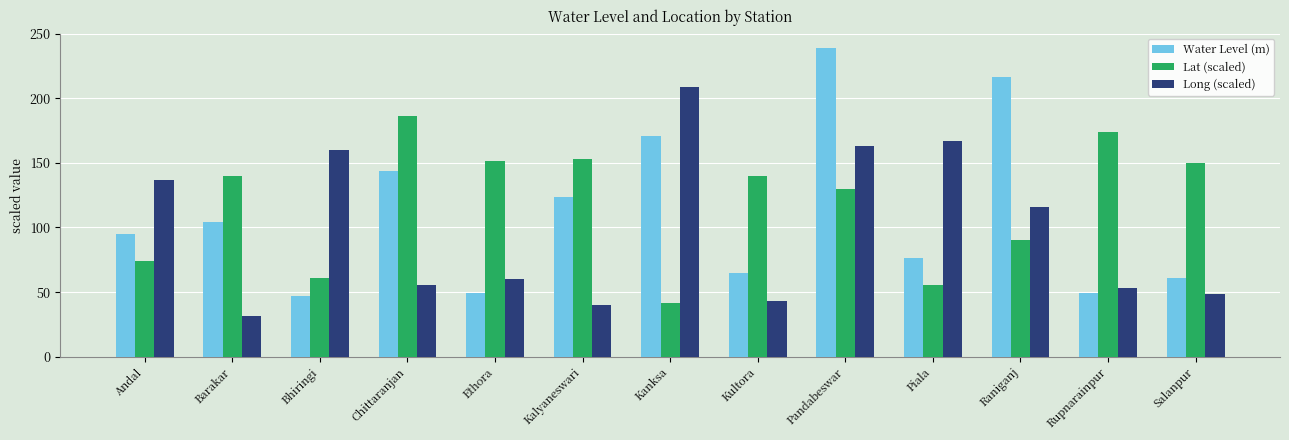

Which series changed the most between Ethora and Kanksa?

Long (scaled)